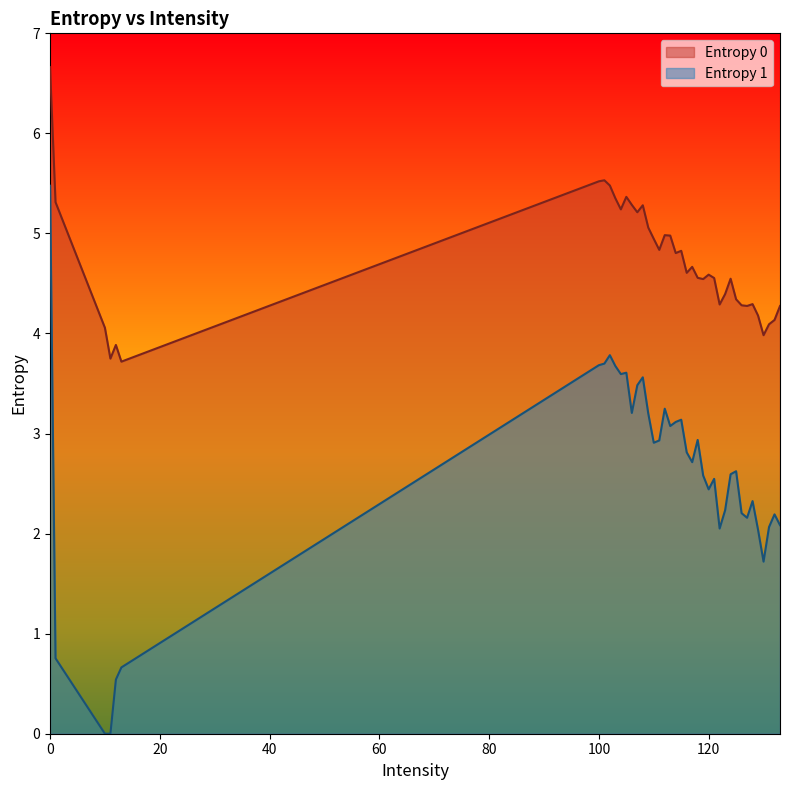

Which series has the largest total across all categories?

Entropy 0